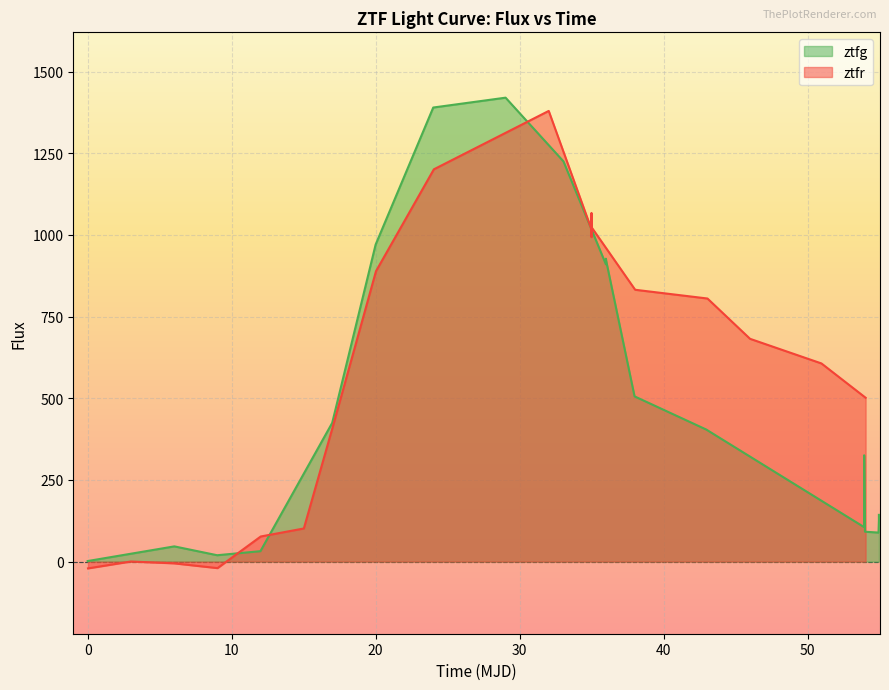

What is the highest value of the ztfg series?

1420.1